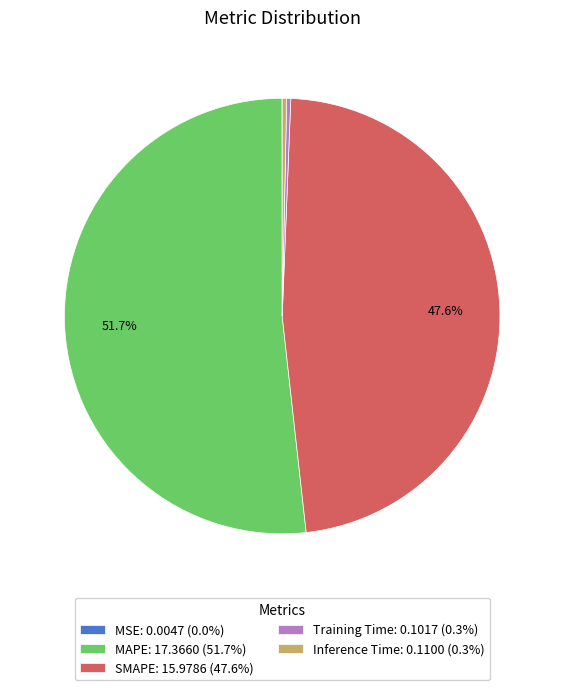

Is the sum of SMAPE: 15.9786 (47.6%) and Training Time: 0.1017 (0.3%) greater than half?

No